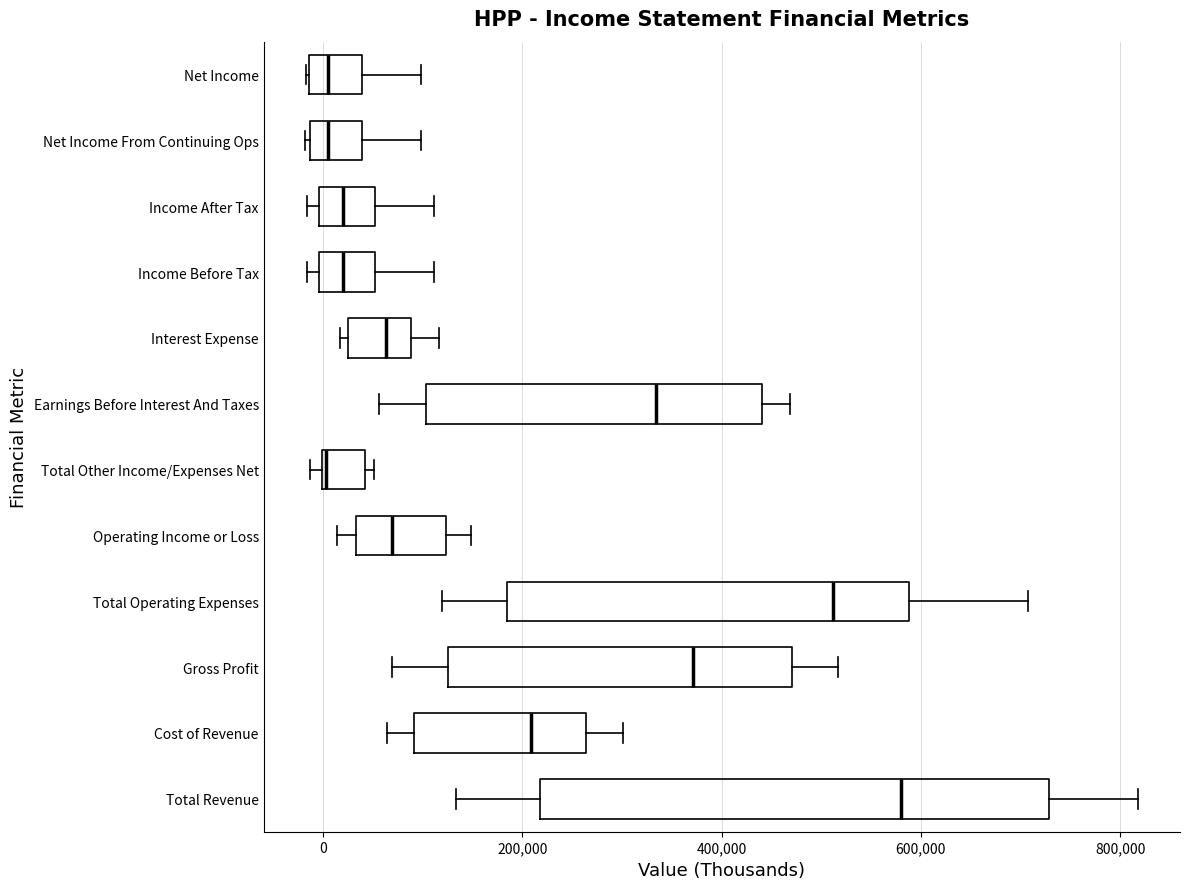

Reading bottom to top, transcribe this box plot: for each box, give where its median line is, the range the box spans, and where its two whiskers end, as read against the x-axis. The values are not printed on the chart, so give them approximately, as read against the axis.

Total Revenue: median 580000, box 220000 to 720000, whiskers 140000 to 820000
Cost of Revenue: median 200000, box 100000 to 260000, whiskers 60000 to 300000
Gross Profit: median 380000, box 120000 to 480000, whiskers 60000 to 520000
Total Operating Expenses: median 520000, box 180000 to 580000, whiskers 120000 to 700000
Operating Income or Loss: median 60000, box 40000 to 120000, whiskers 20000 to 140000
Total Other Income/Expenses Net: median 0, box 0 to 40000, whiskers -20000 to 60000
Earnings Before Interest And Taxes: median 340000, box 100000 to 440000, whiskers 60000 to 460000
Interest Expense: median 60000, box 20000 to 80000, whiskers 20000 (just left of the box's left edge) to 120000
Income Before Tax: median 20000, box 0 to 60000, whiskers -20000 to 120000
Income After Tax: median 20000, box 0 to 60000, whiskers -20000 to 120000
Net Income From Continuing Ops: median 0, box -20000 to 40000, whiskers -20000 to 100000
Net Income: median 0, box -20000 to 40000, whiskers -20000 to 100000